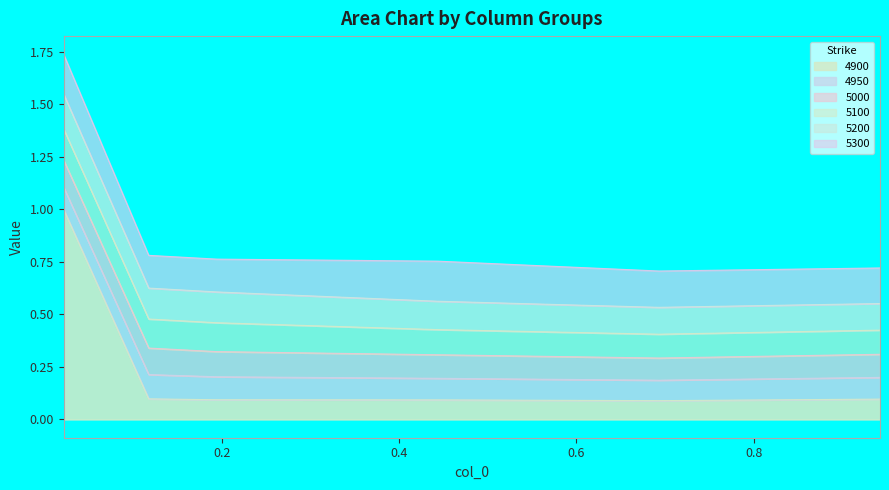

True or false: 4900 has a value of 0.1 at 0.1178082191780822.

False